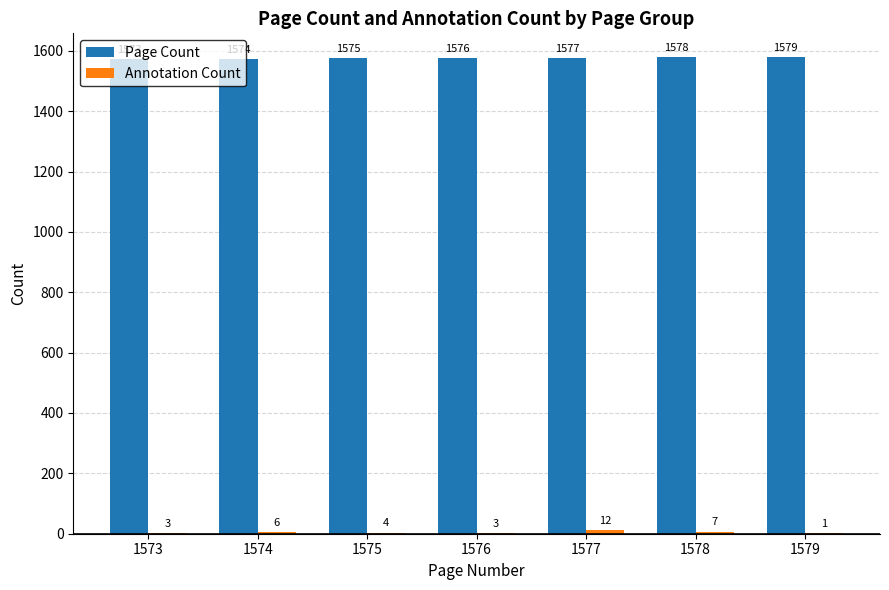

Count the number of data series in this chart.

2